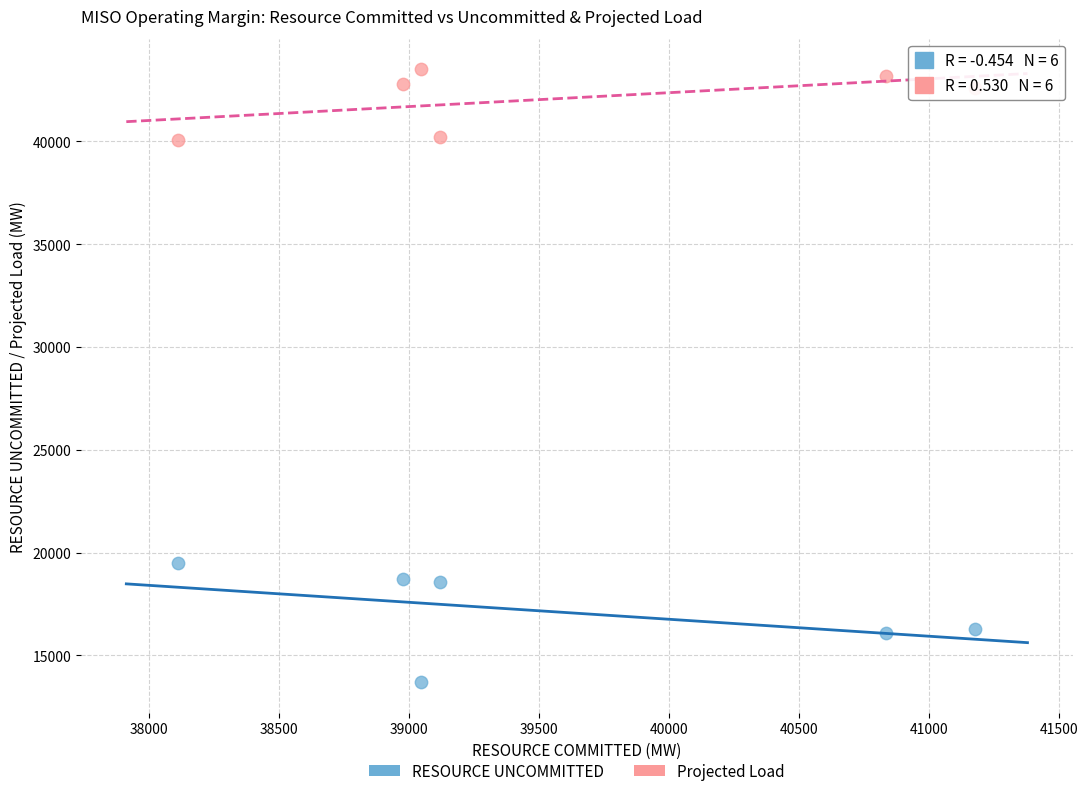

Which series has the widest spread of Y values?

RESOURCE UNCOMMITTED